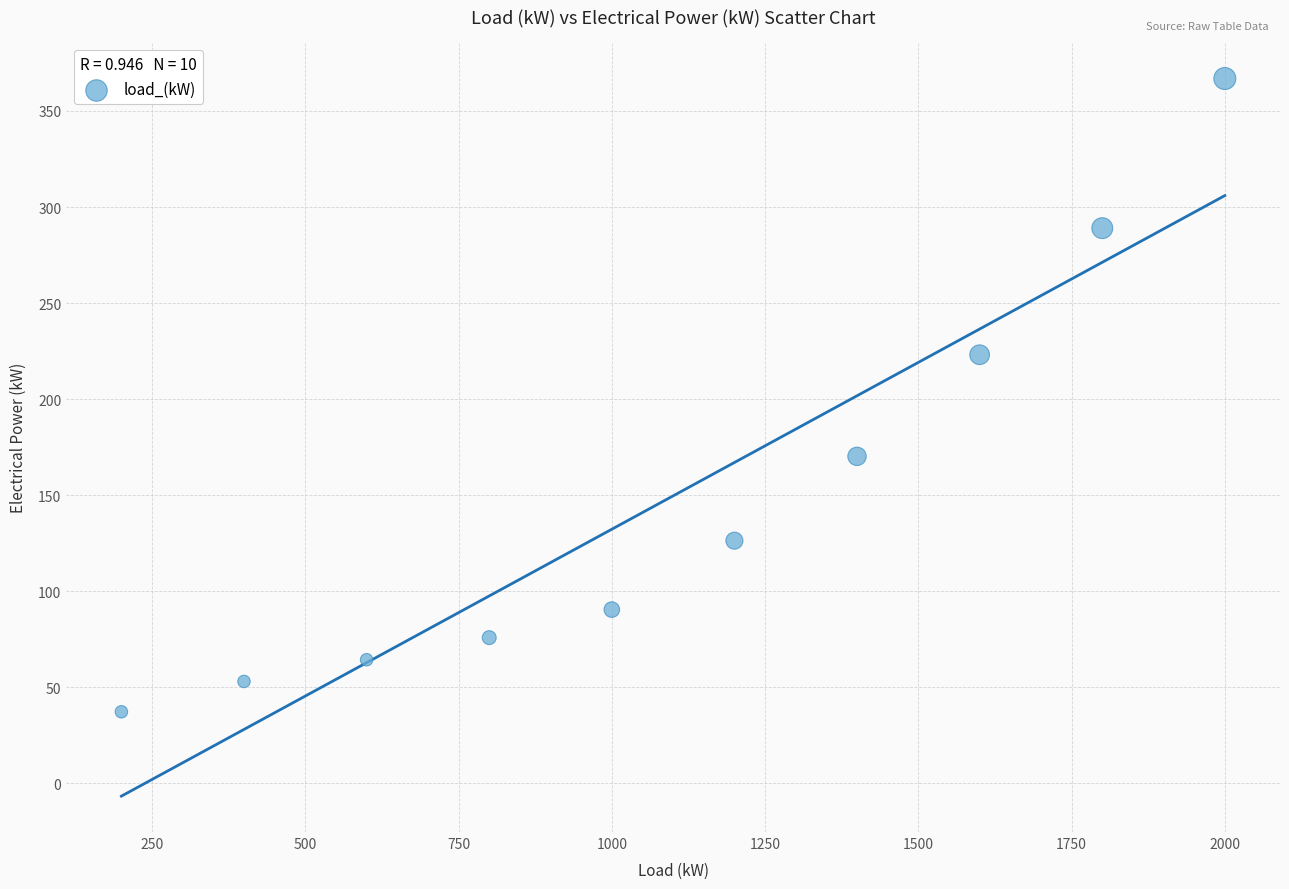

What is the range of Y values (max minus min)?

329.7